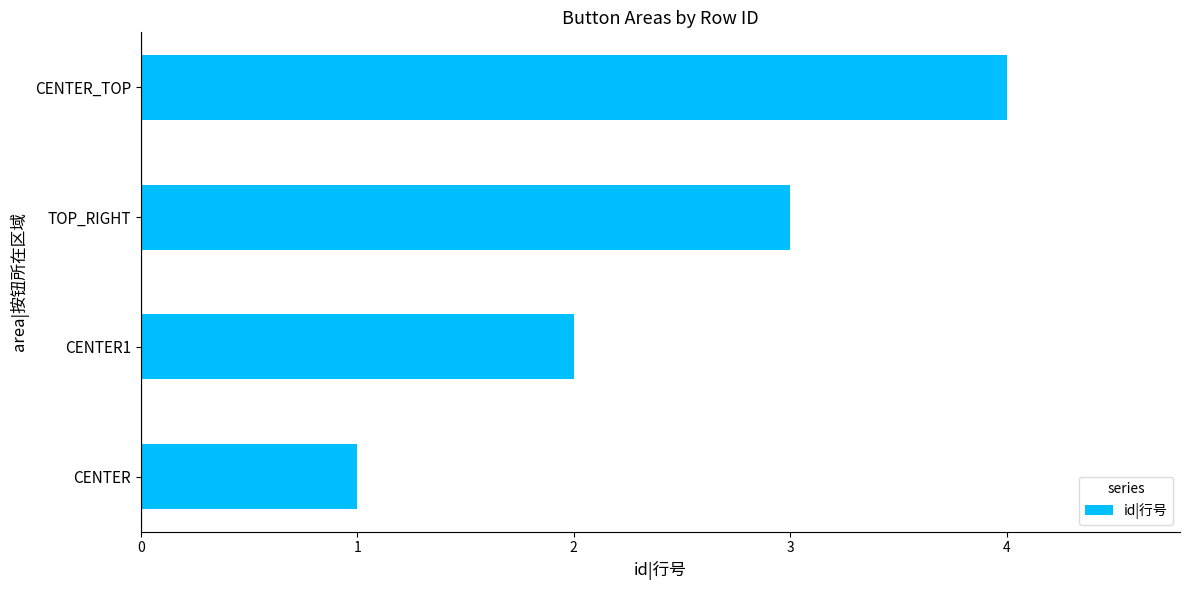

Are the bars horizontal?

Yes